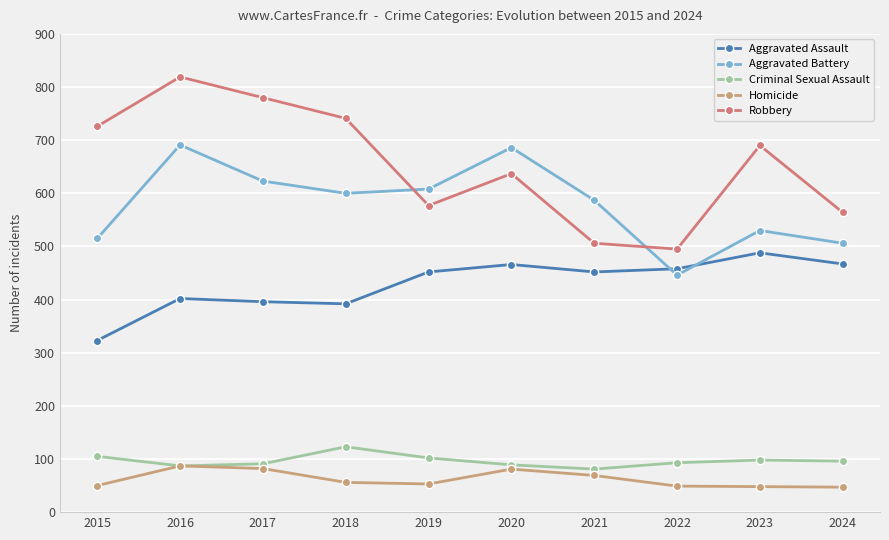

Reading left to right, list all the values displayed in this chart.

Aggravated Assault: 323	402	396	392	452	466	452	458	488	467
Aggravated Battery: 515	691	623	600	608	686	587	446	530	506
Criminal Sexual Assault: 105	87	91	123	102	89	81	93	98	96
Homicide: 50	87	82	56	53	81	69	49	48	47
Robbery: 726	819	780	741	577	637	506	495	690	564